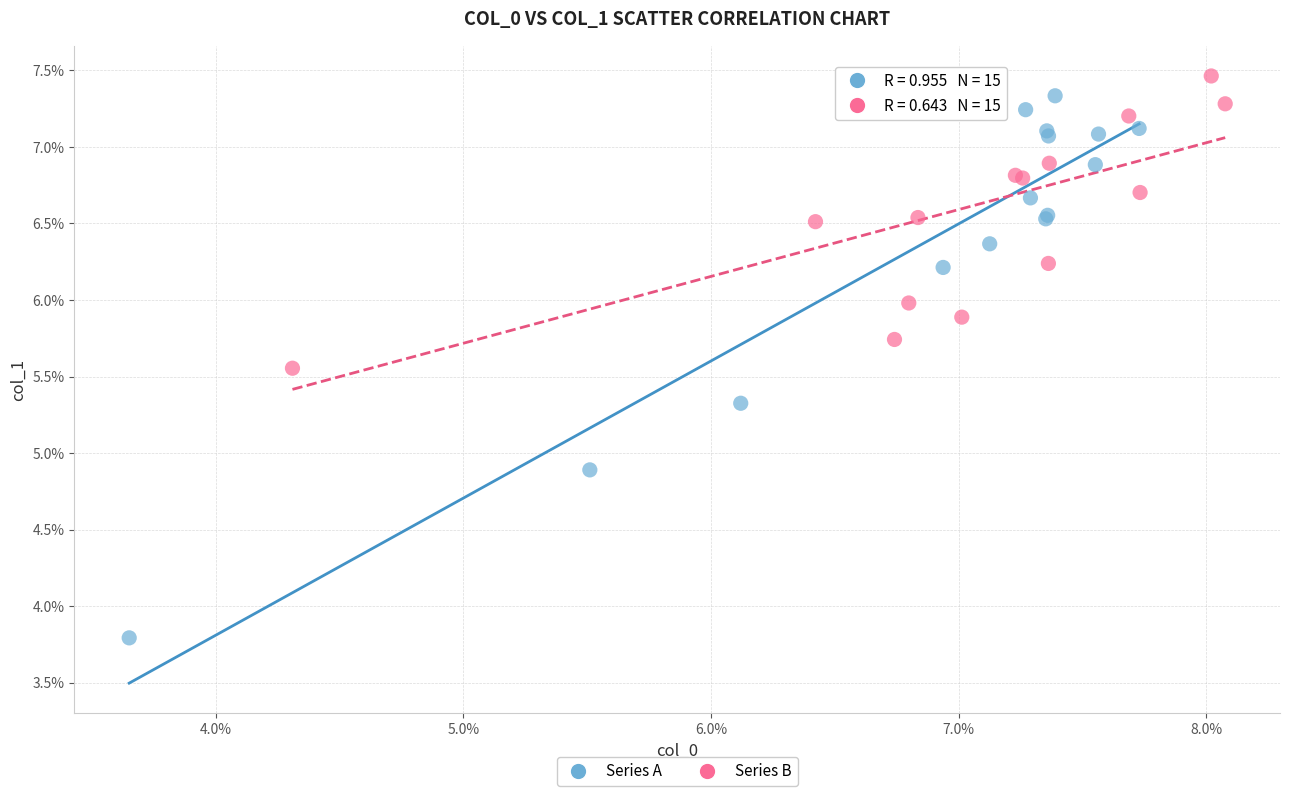

What are all the series names shown in the legend?

Series A, Series B